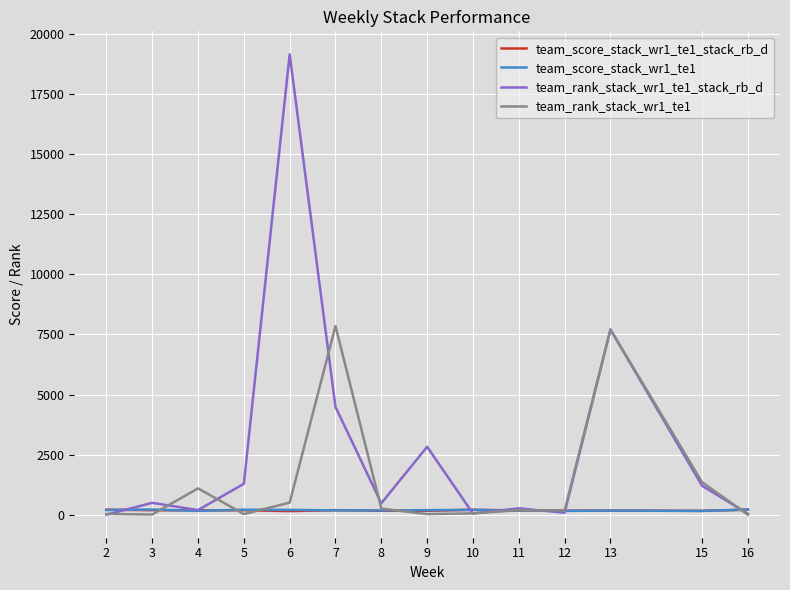

What is the maximum value shown in the chart?

19140.0